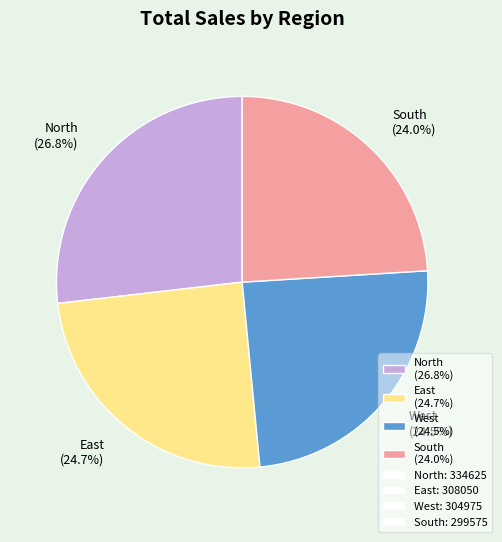

Is there any slice that represents more than half of the pie?

No